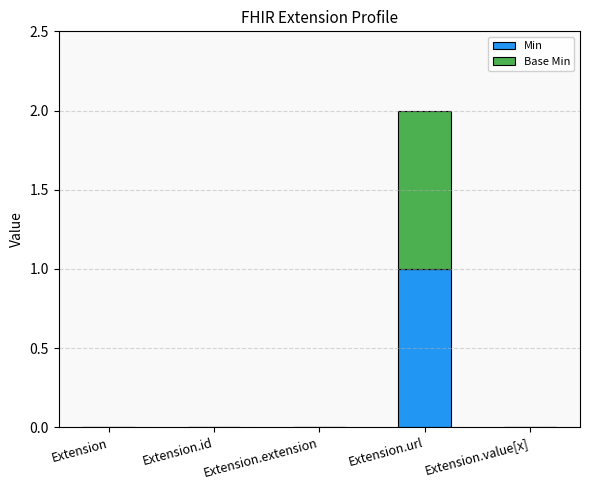

At which category is the sum across all series the highest?

Extension.url